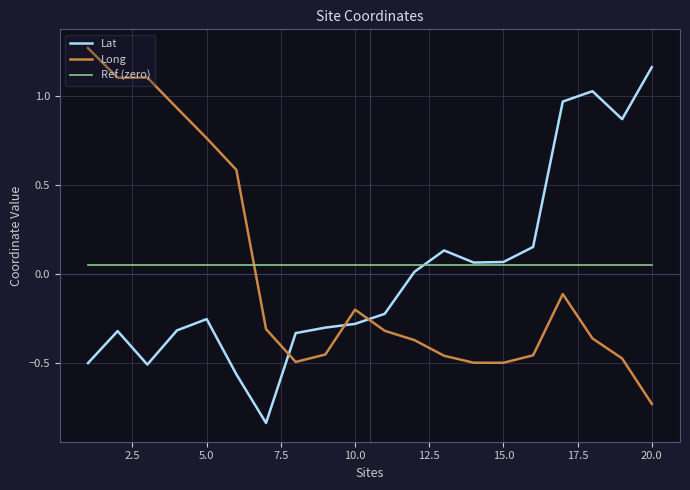

How many times do Ref (zero) and Long cross each other?

1